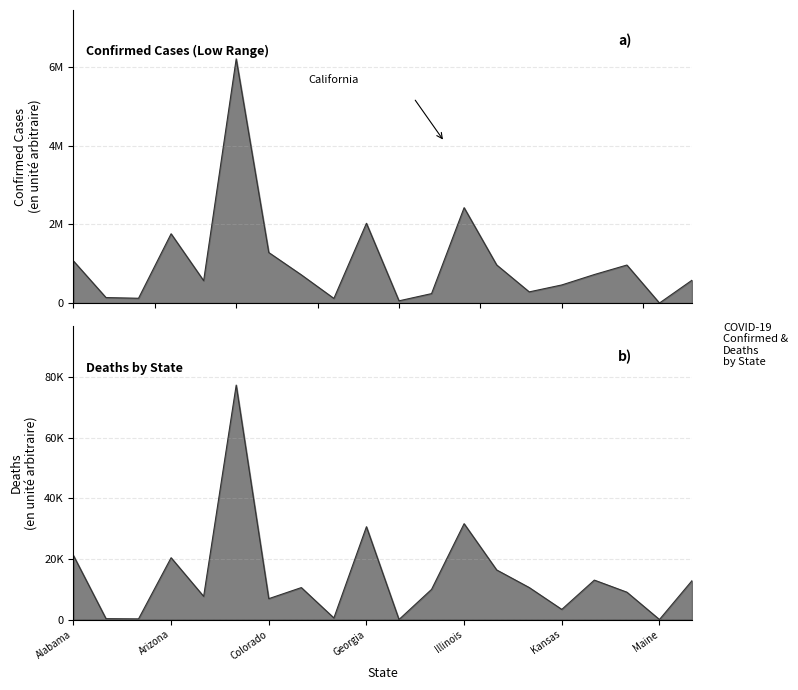

Reading right to left, transcribe all the data shown in this chart.

Confirmed: 581243.9	0.0	967455.5	725633.0	460573.1	283995.2	970036.6	2427929.7	239969.3	56176.6	2030855.3	117455.0	717864.3	1286044.9	6217281.2	569031.1	1763565.6	121670.4	139381.7	1071933.7
Deaths: 12817.4	0.0	9017.9	13001.3	3336.6	10552.6	16356.1	31618.4	9942.3	0.0	30622.5	514.9	10534.2	6879.8	77345.7	7637.2	20384.5	208.0	284.6	21138.4